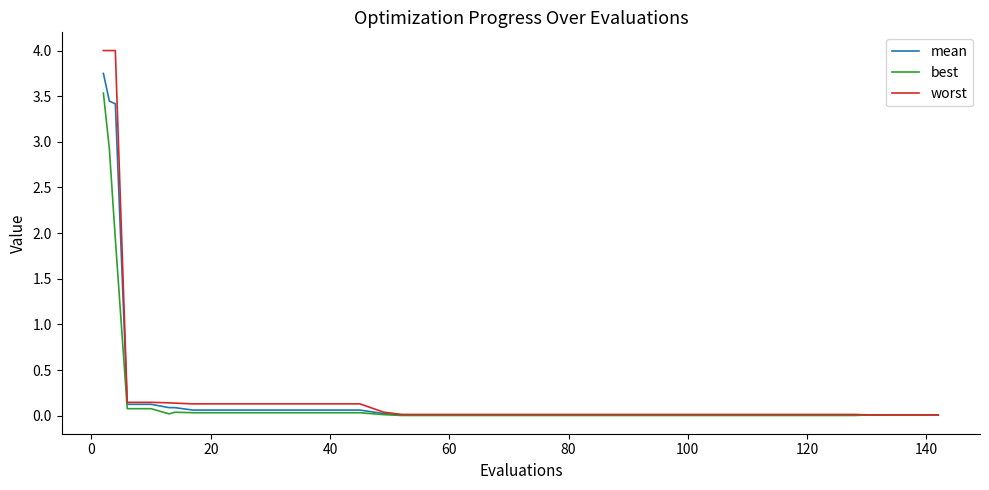

At how many categories does at least one series exceed 3?

3